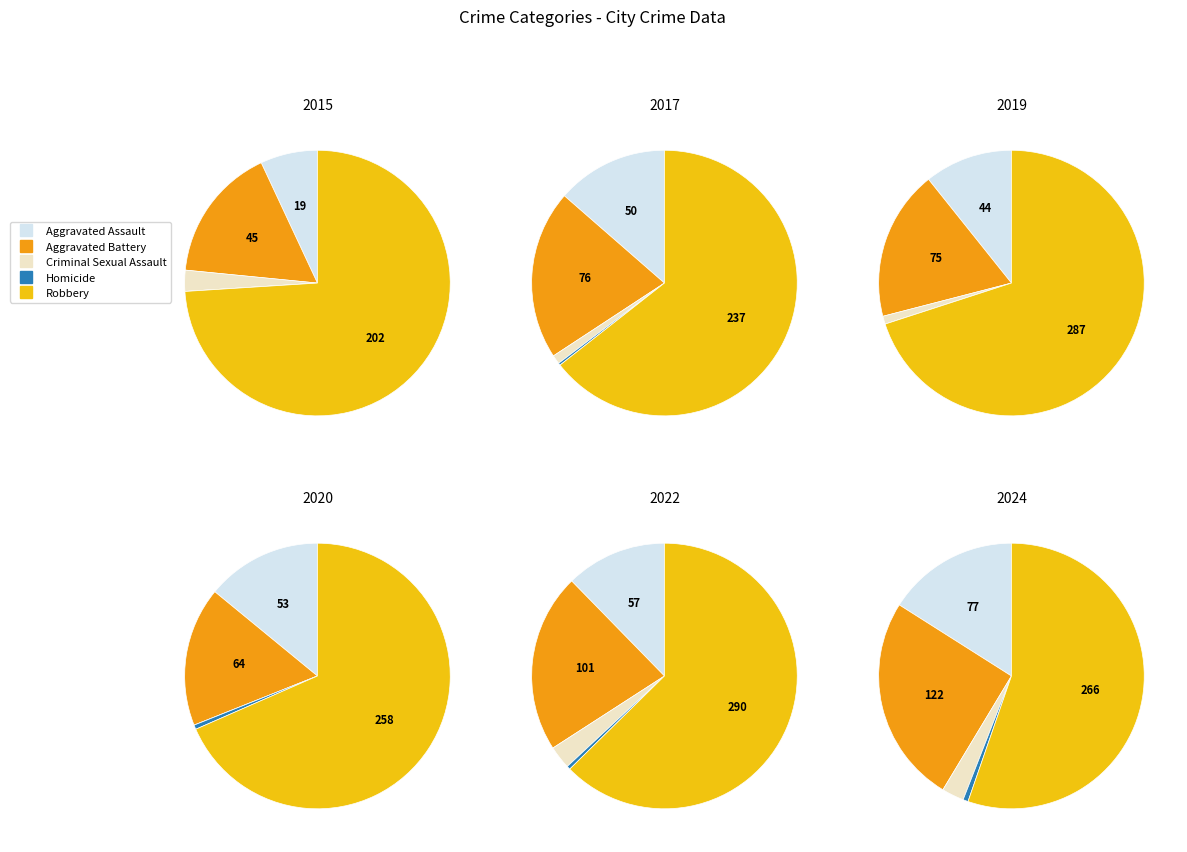

What percentage is the 0 slice, to the nearest percent?

6%